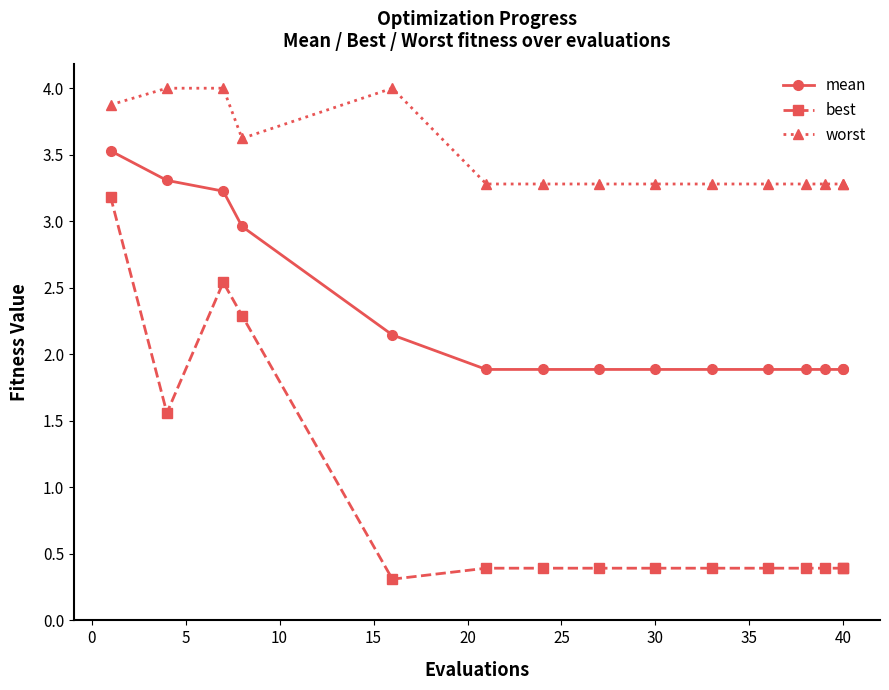

Is it true that best equals 0.9 at −5?

False